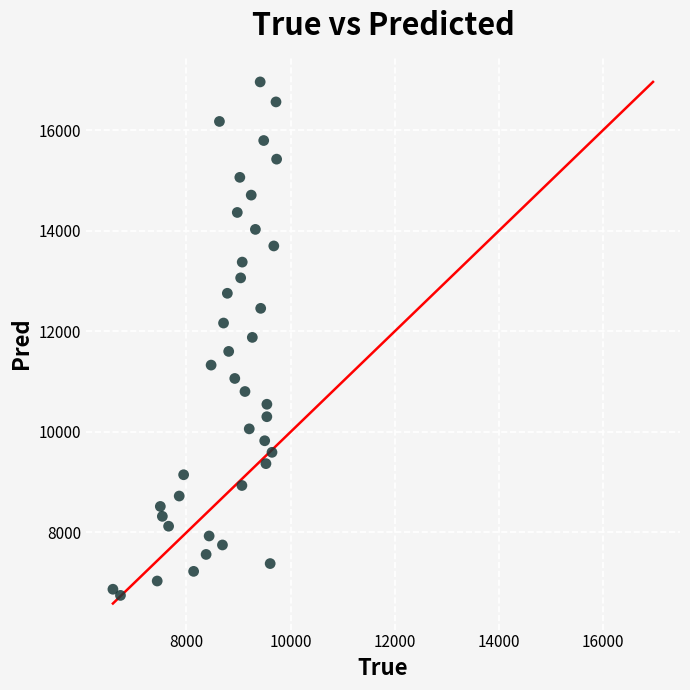

What is the range of Y values (max minus min)?

10217.9